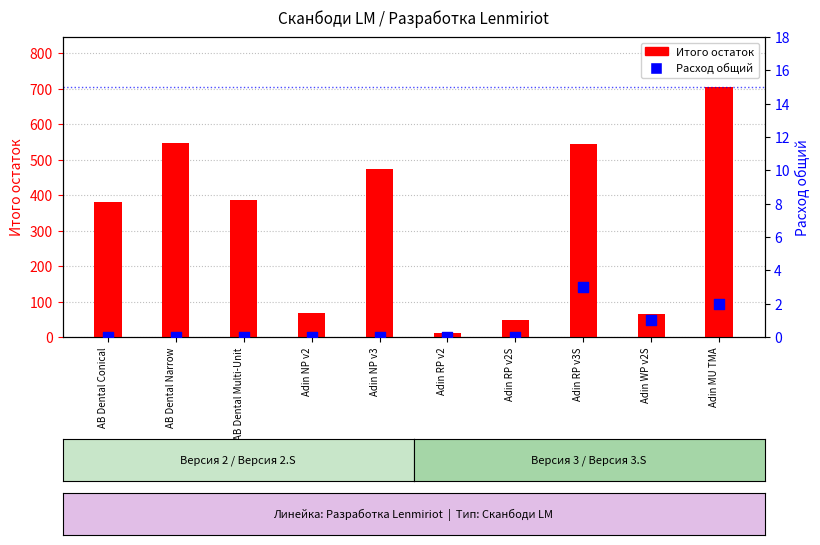

Which series has the largest total across all categories?

Итого остаток